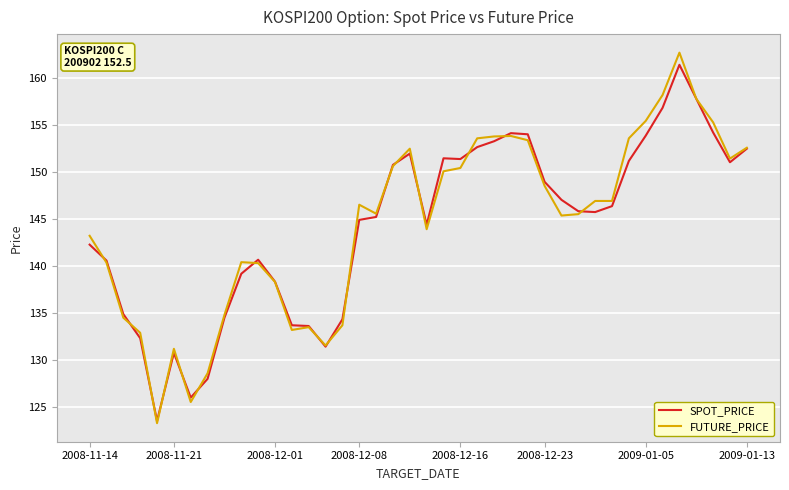

What is the minimum value for SPOT_PRICE?

123.5